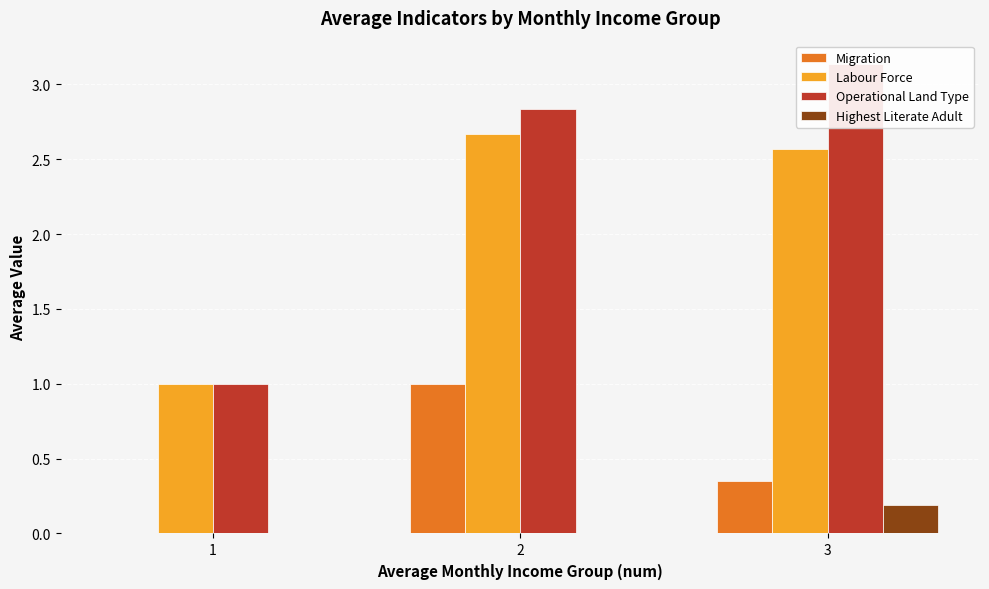

What are all the series names shown in the legend?

Migration, Labour Force, Operational Land Type, Highest Literate Adult